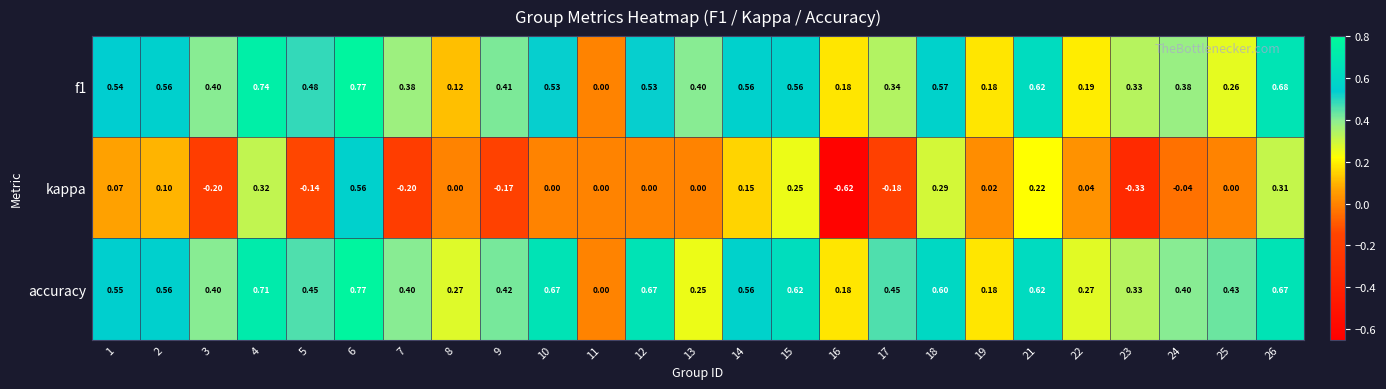

At which category does the chart reach its peak across all series?

6